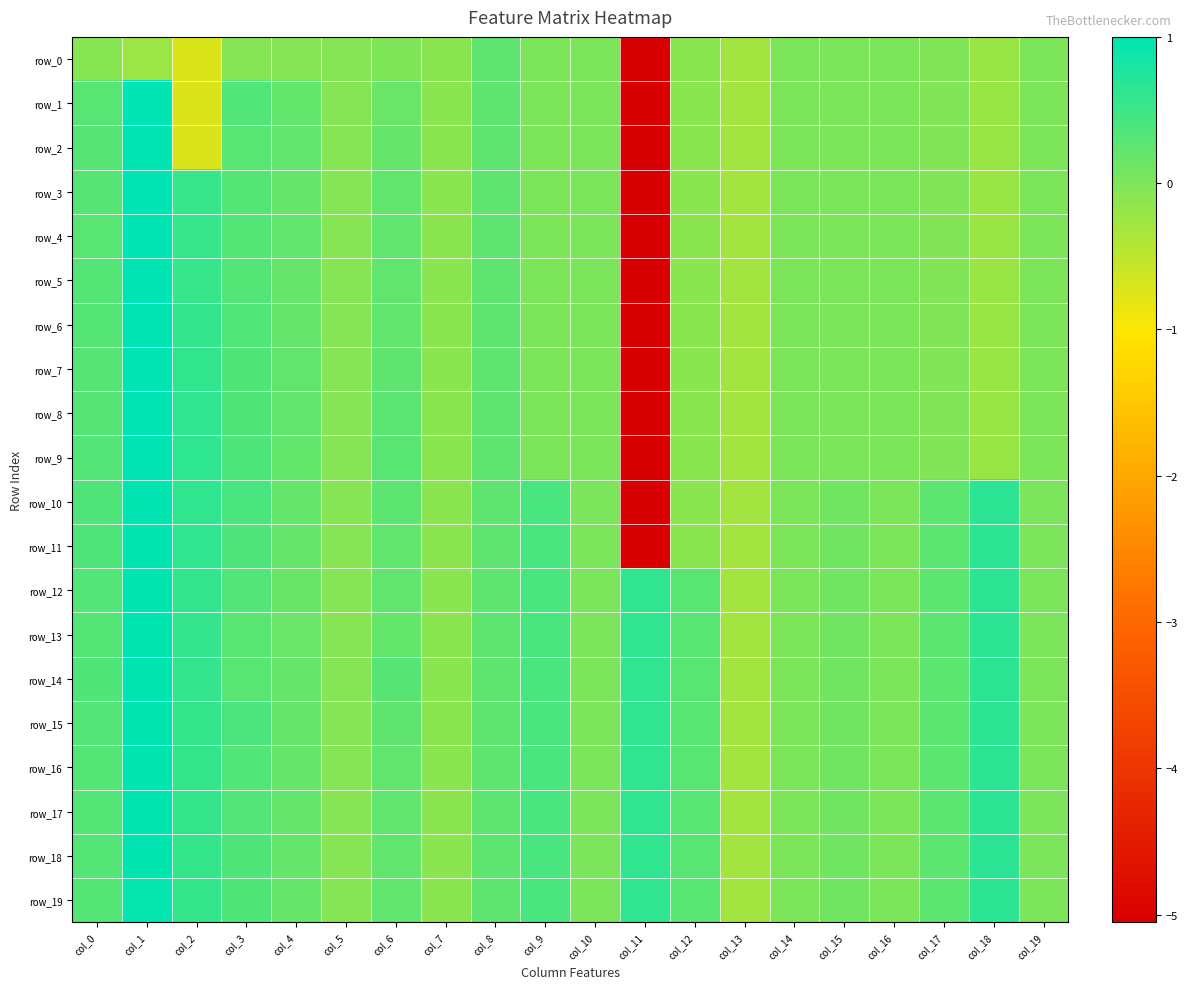

What is the difference between the maximum and minimum values in the row_10 series?

6.0